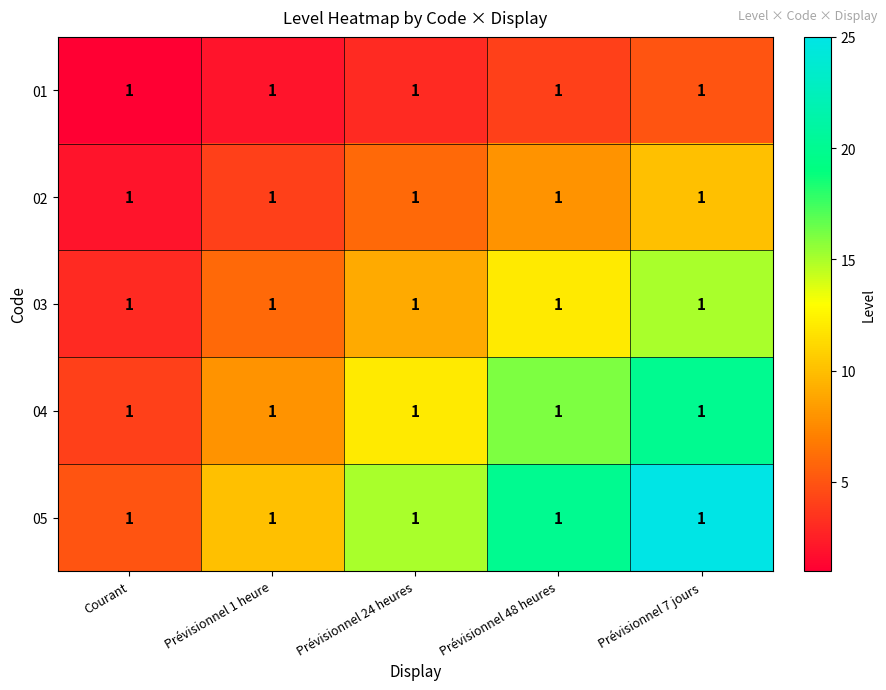

The value of 05 at Prévisionnel 24 heures is 21. True or false?

False